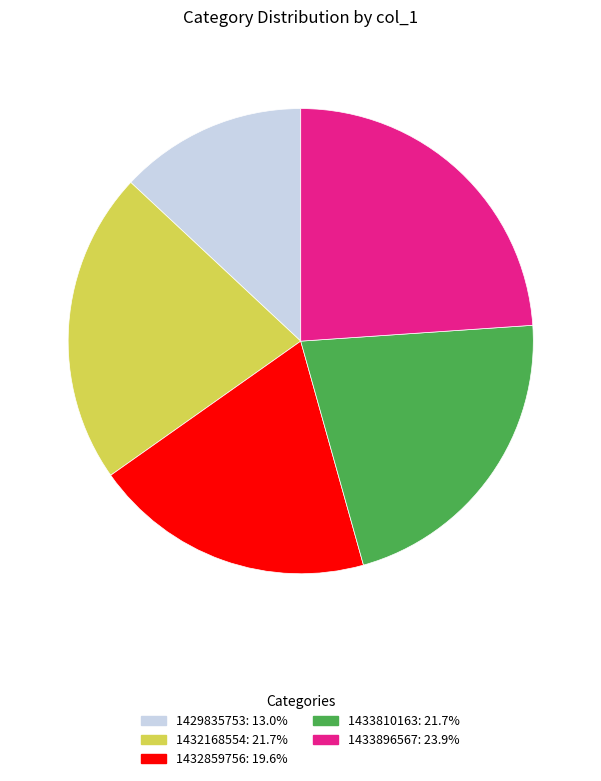

Approximately how many times larger is the value at 1432168554 compared to 1432859756?

1.1